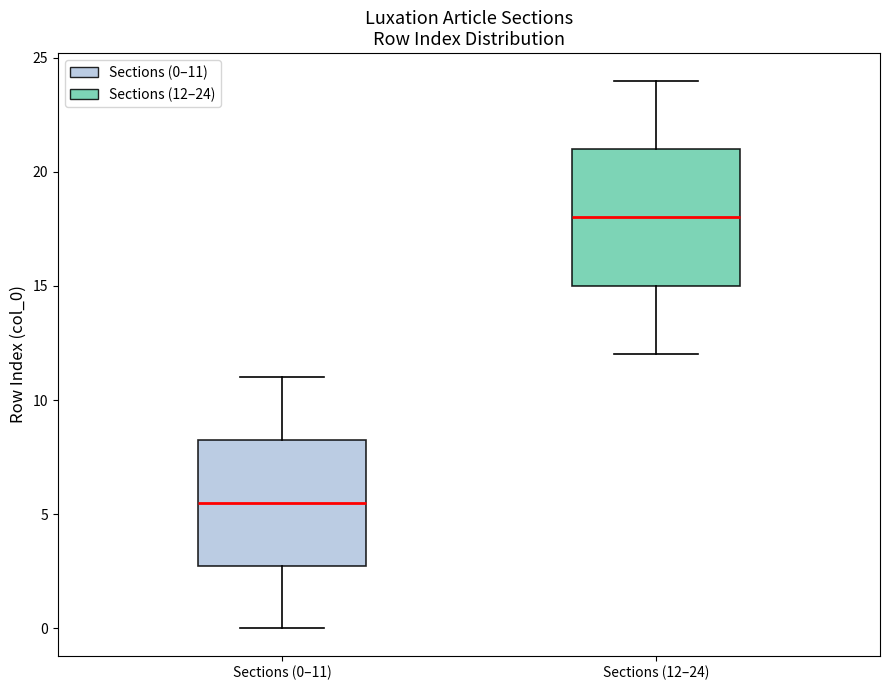

Reading left to right, transcribe this box plot: for each box, give where its median line is, the range the box spans, and where its two whiskers end, as read against the y-axis. The values are not printed on the chart, so give them approximately, as read against the axis.

Sections (0–11): median 5.5, box 3.0 to 8.5, whiskers 0.0 to 11.0
Sections (12–24): median 18.0, box 15.0 to 21.0, whiskers 12.0 to 24.0